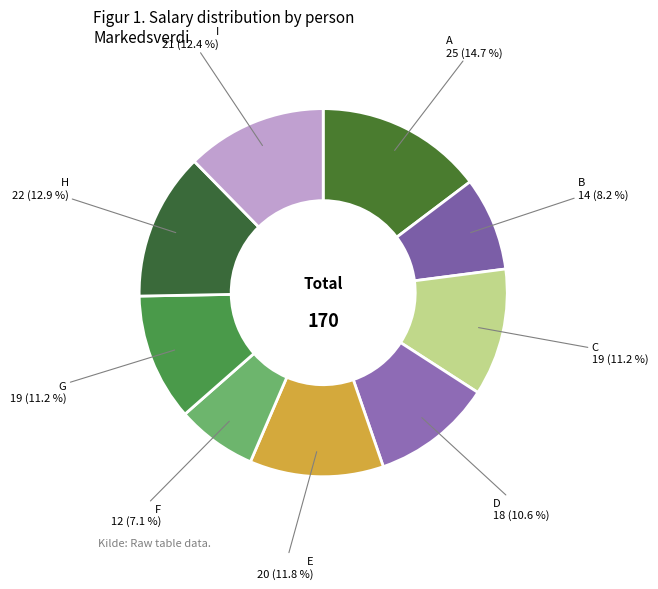

Rank the categories by value from lowest to highest.

F, B, D, C, G, E, I, H, A